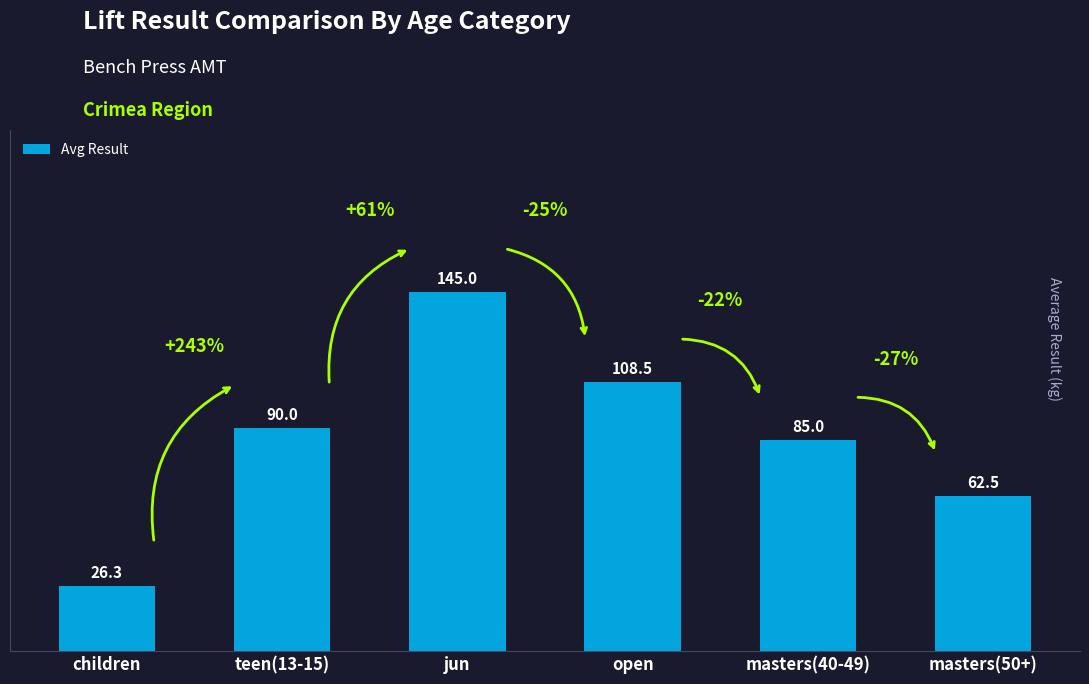

The value at masters(50+) is 82.6. True or false?

False